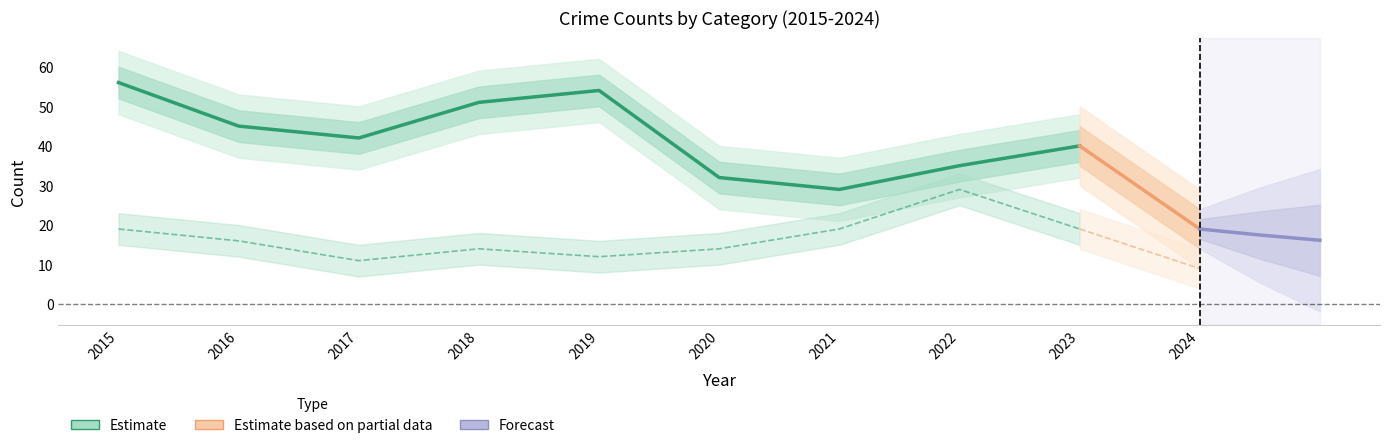

The Robbery series shows 3 at 2018. True or false?

False